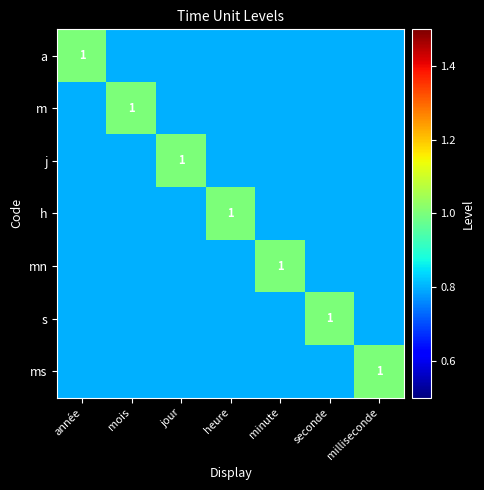

The value of m at heure is 1.2. True or false?

False